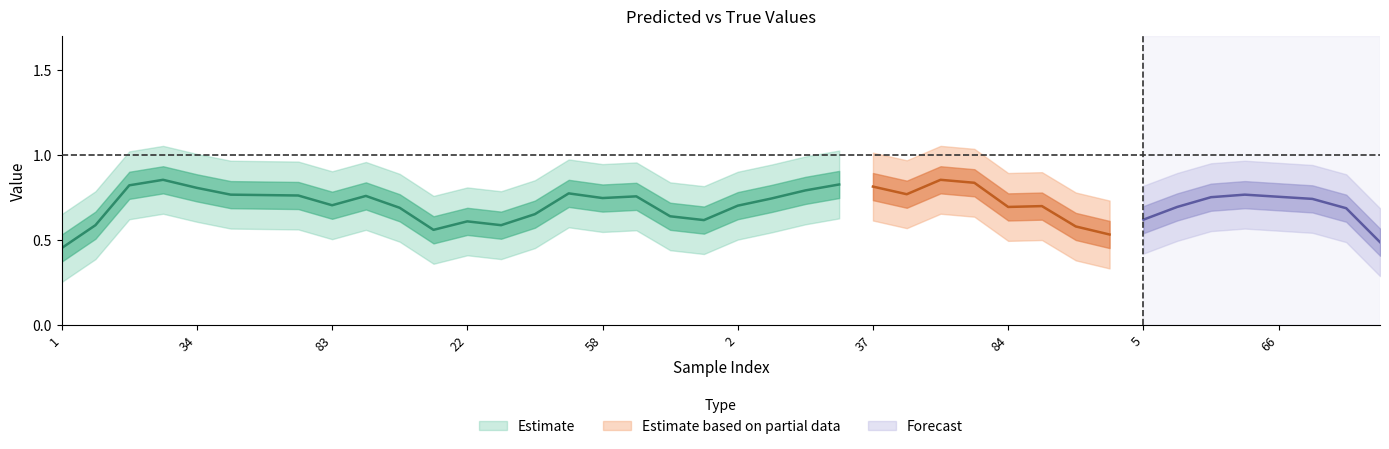

What is the spread (max minus min) of values at 88?

0.5